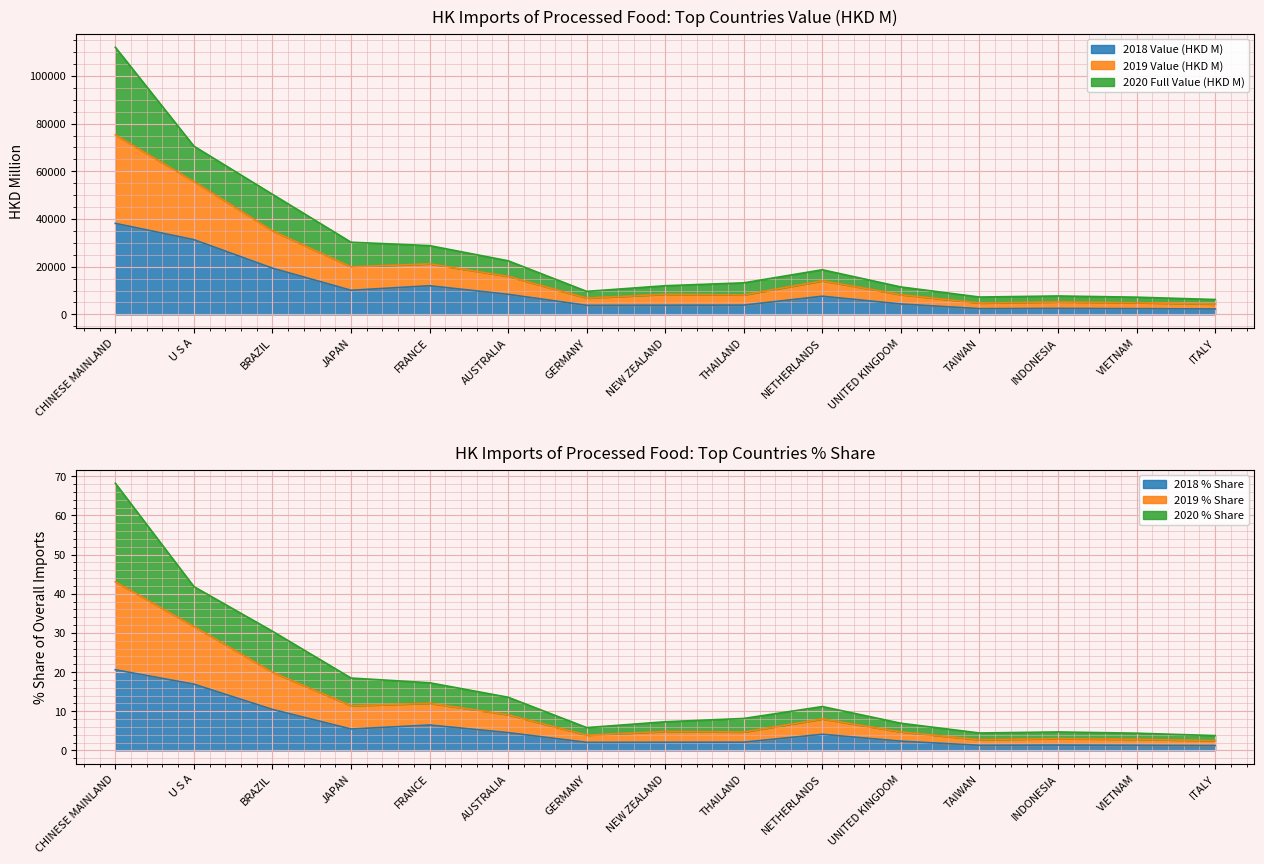

What is the label of the 1st point from the right?

ITALY